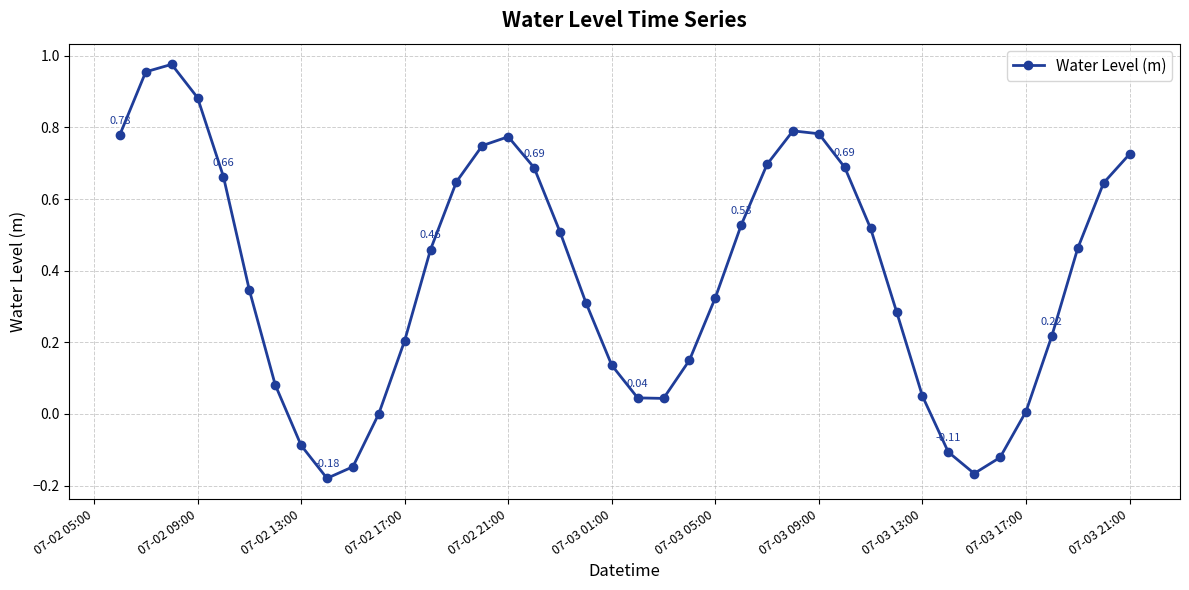

How many interior local peaks (higher than both neighbors) does the data have?

3